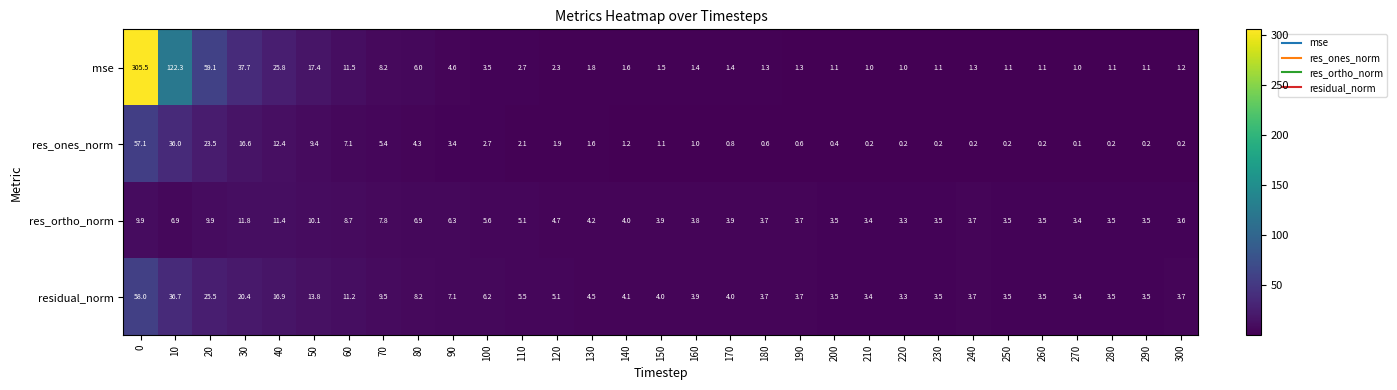

Which series has the largest total across all categories?

mse